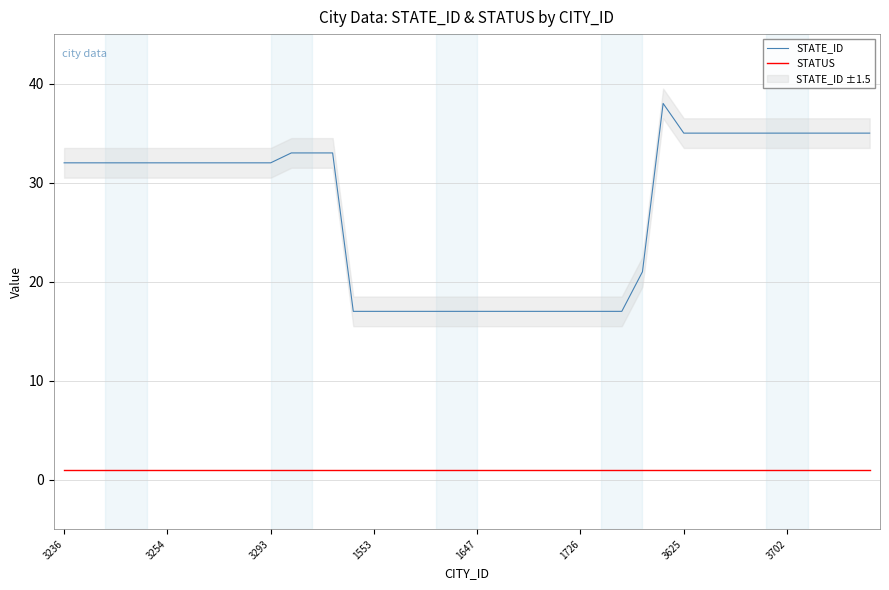

List the series in order of their overall mean, highest first.

STATE_ID, STATUS